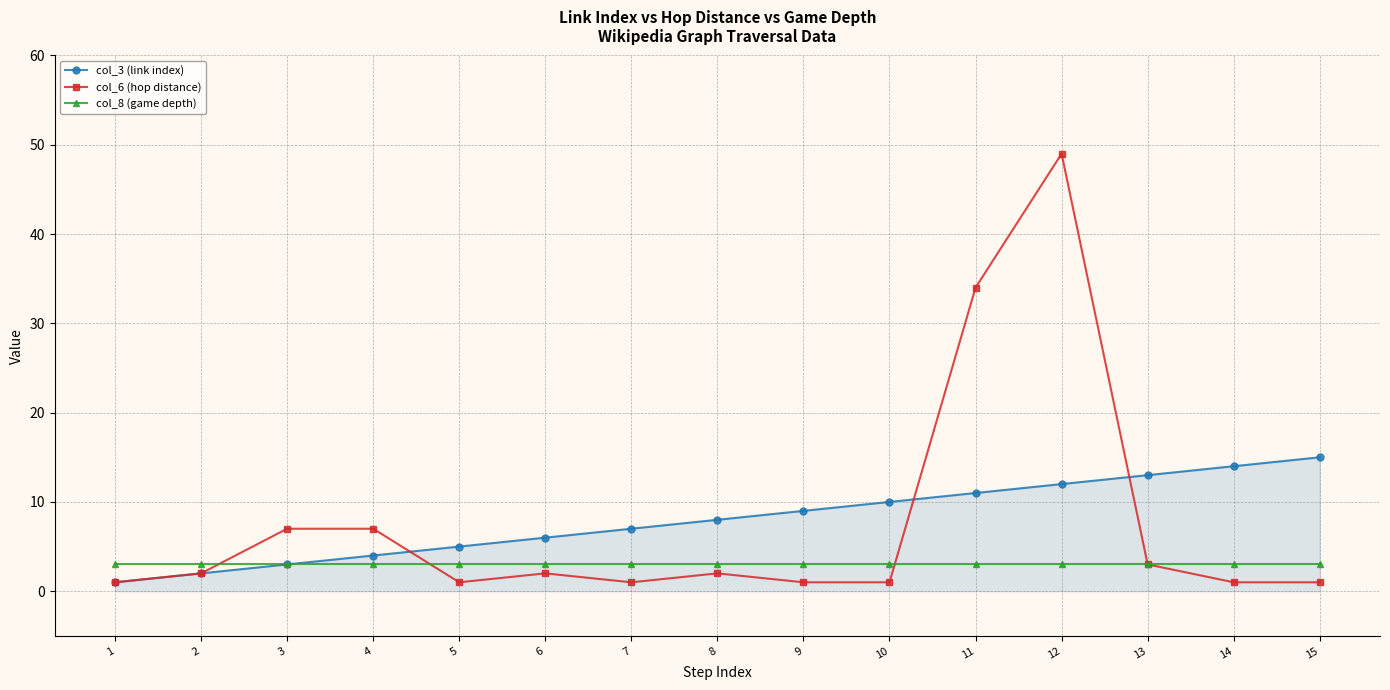

Which label corresponds to the largest value in the chart?

12